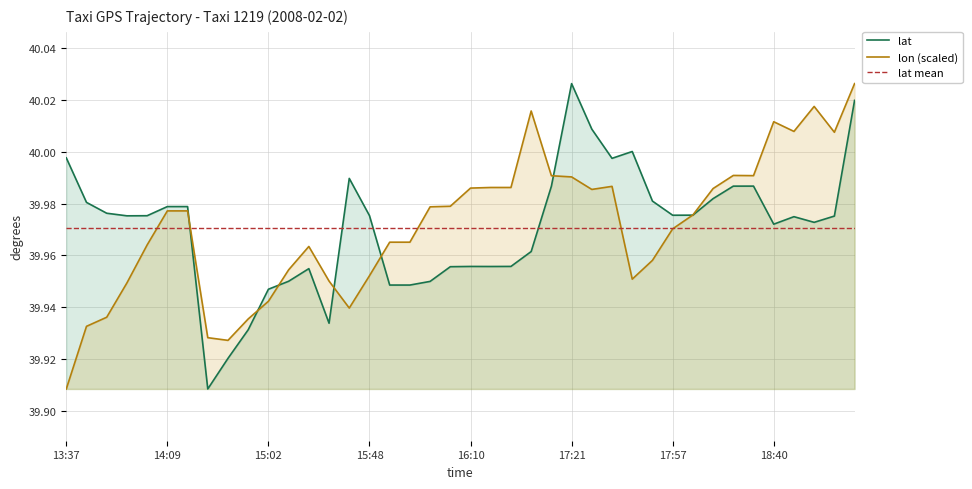

Which category has the highest value in the lat series?

17:21